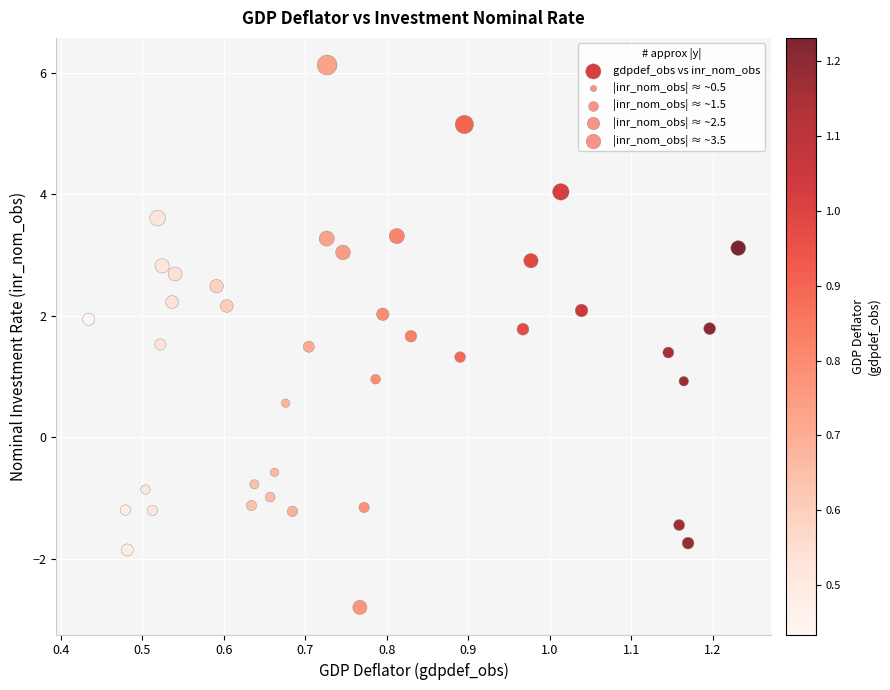

What is the range of X values (max minus min)?

0.8